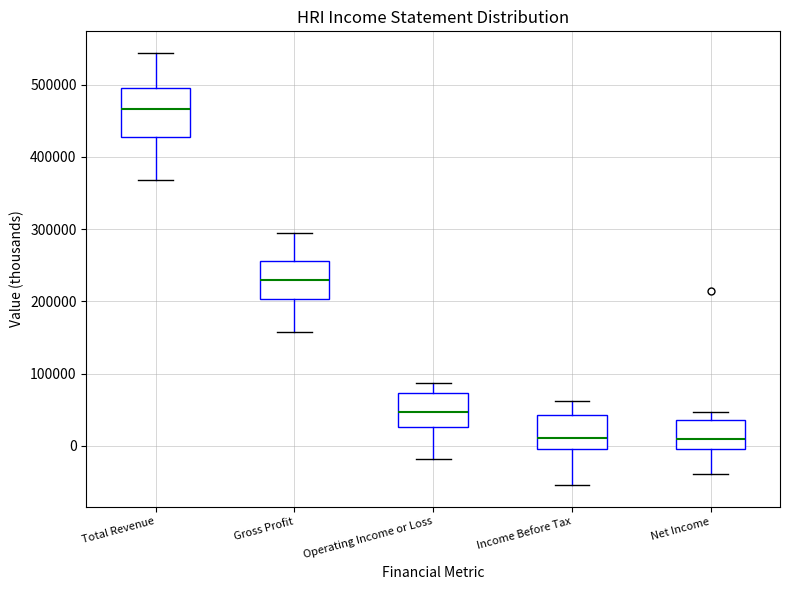

Where does the median line of the box for Total Revenue sit on the y-axis? The values are not printed on the chart, so give them approximately, as read against the axis.

470000